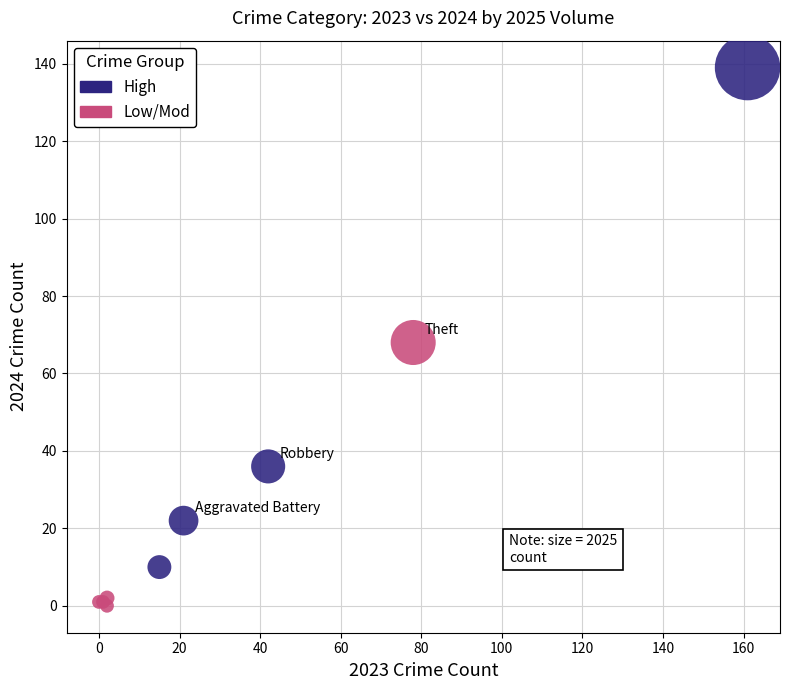

What are all the series names shown in the legend?

High, Low/Mod